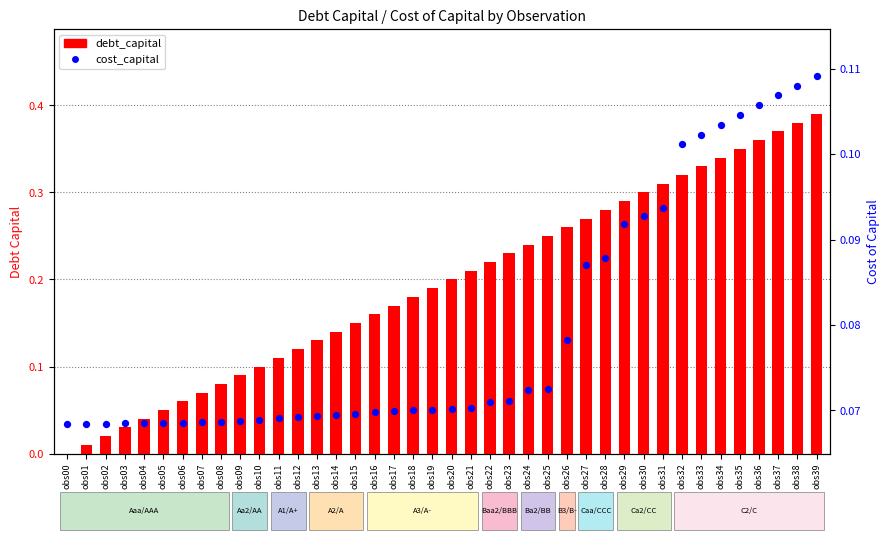

Which series has the widest spread of Y values?

debt_capital